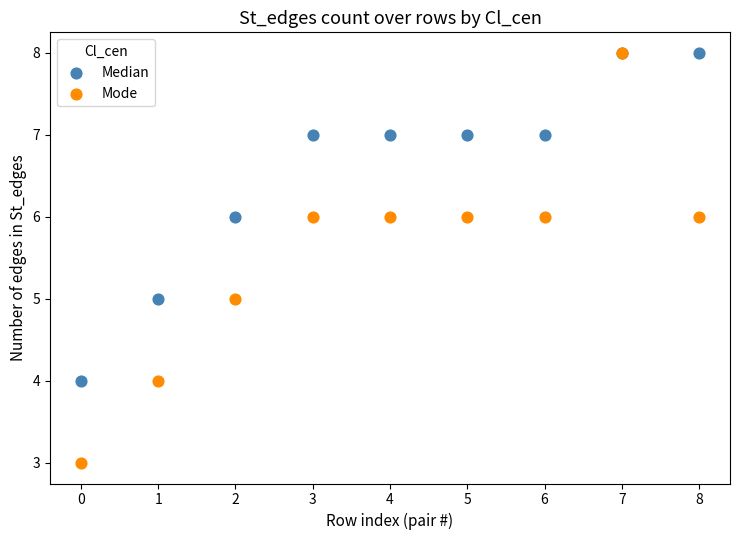

Which series has the largest Y range (max minus min)?

Mode